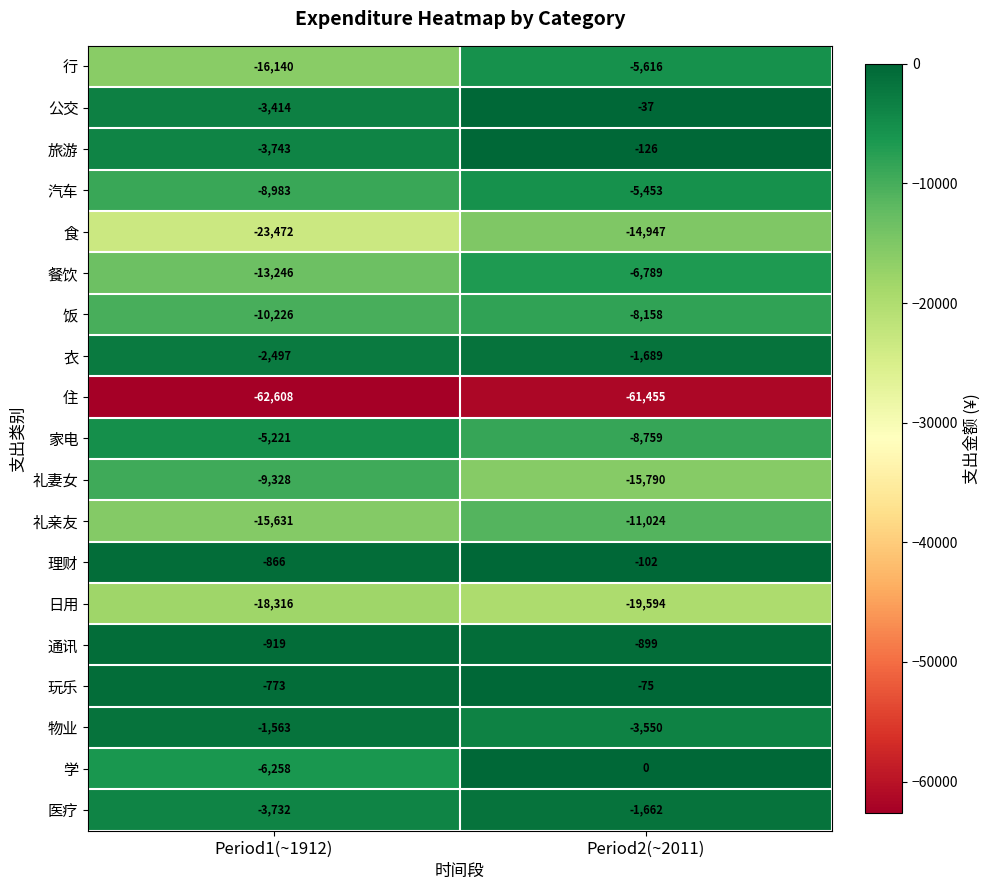

At which category is the sum across all series the highest?

Period2(~2011)